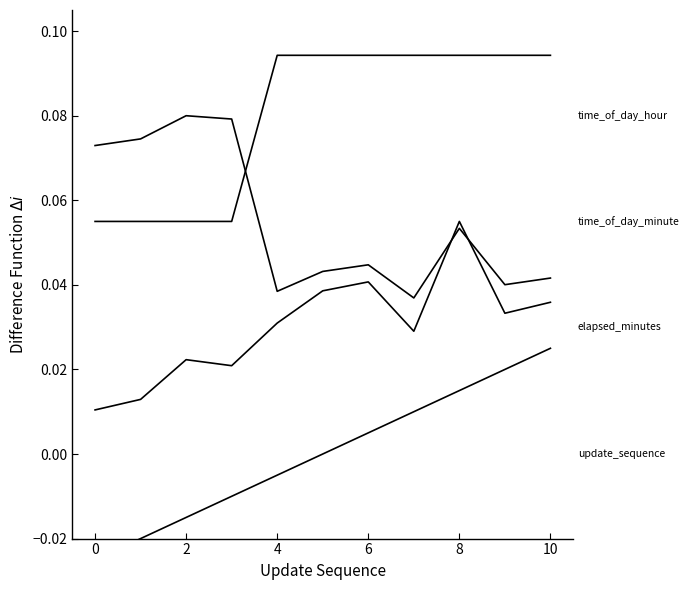

Which series has the largest total across all categories?

time_of_day_hour